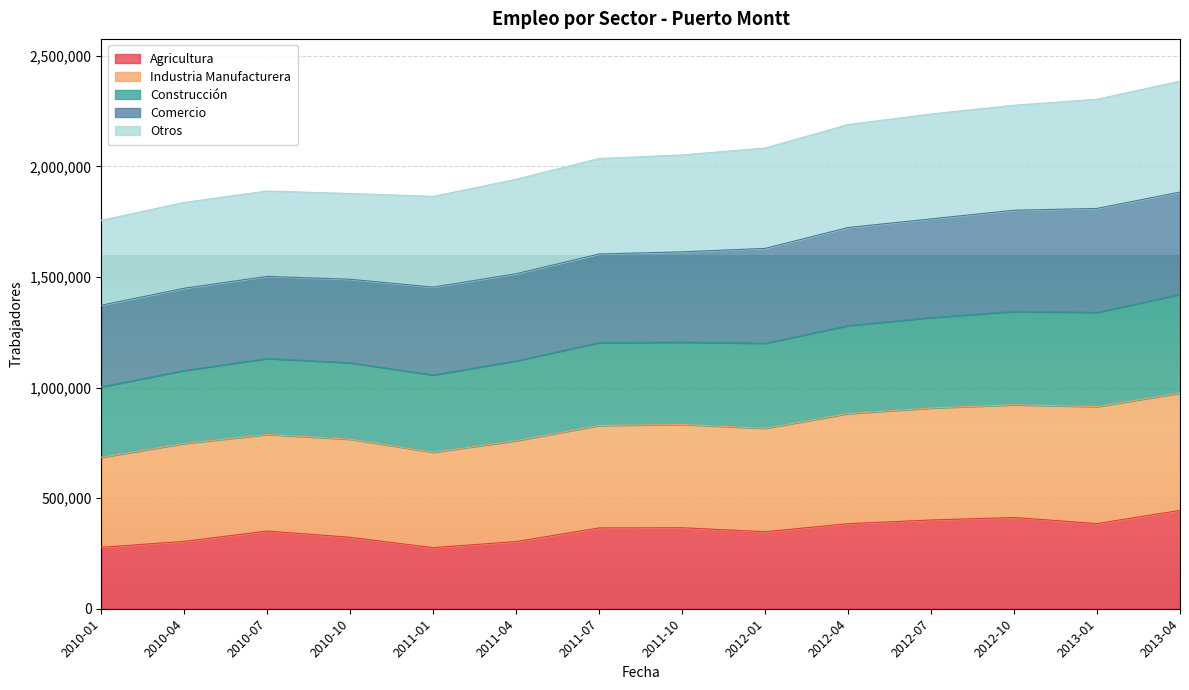

Is it true that Agricultura equals 385055 at 2013-01?

True